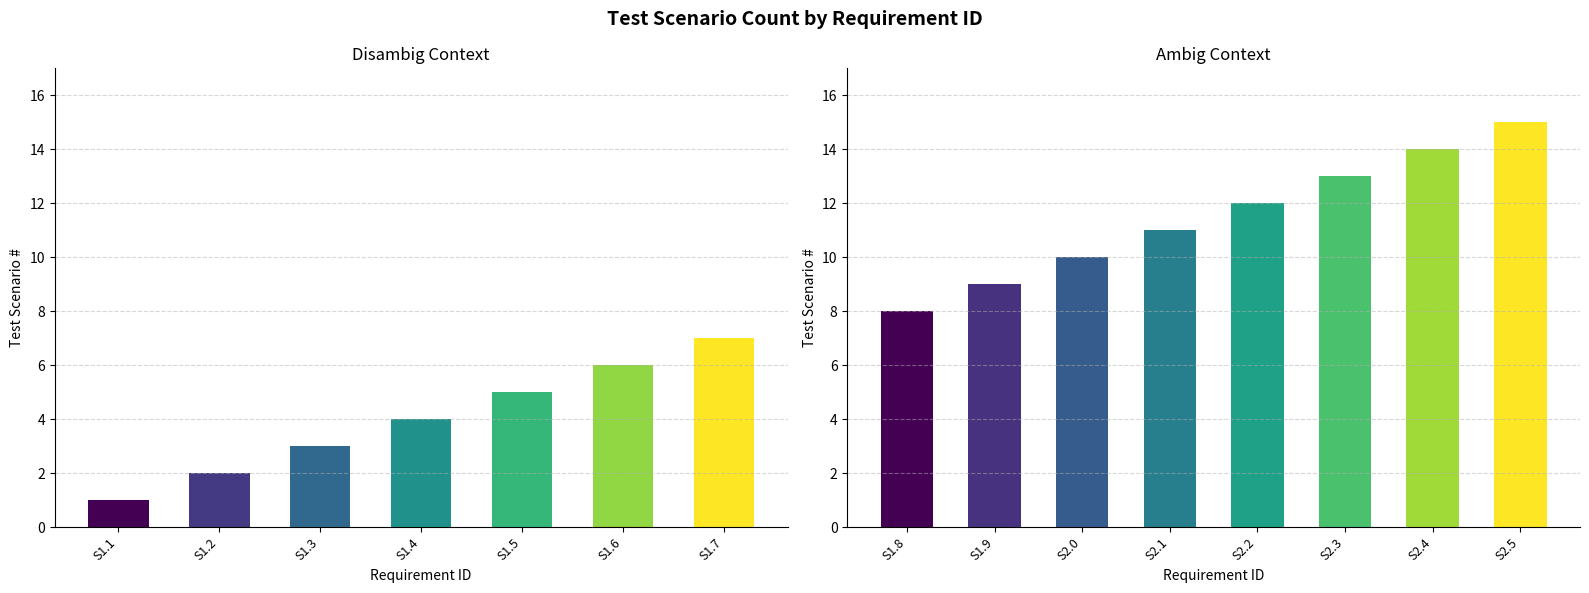

What is the sum of the values at S2.4 and S1.7?

21